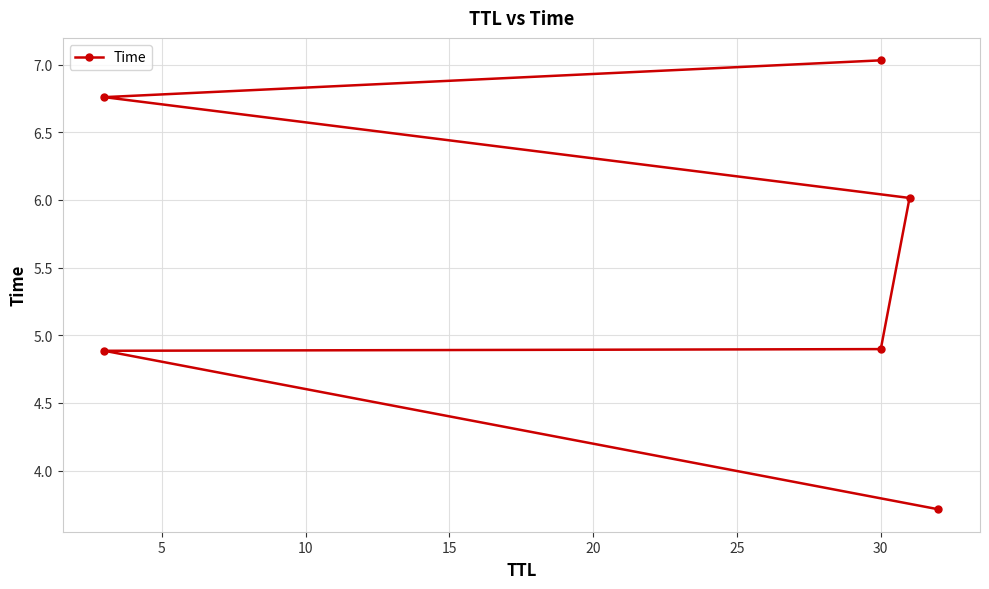

Between 10 and 25, which is larger?

25